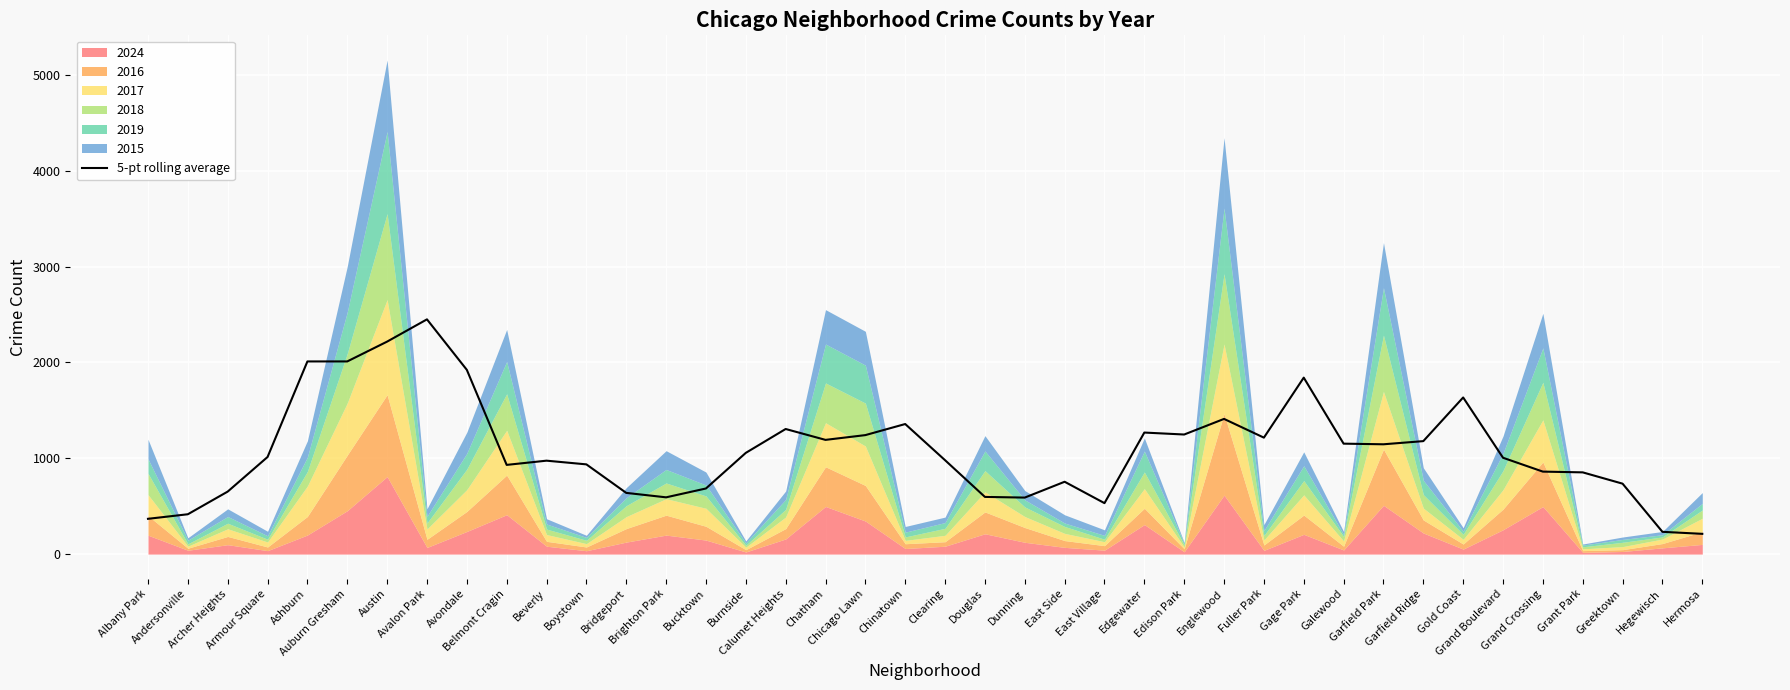

How many lines are shown in the chart?

1